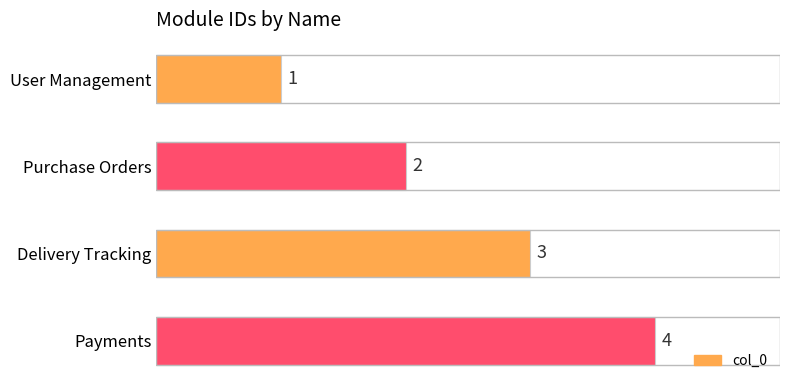

What is the label of the 1st bar from the top?

User Management